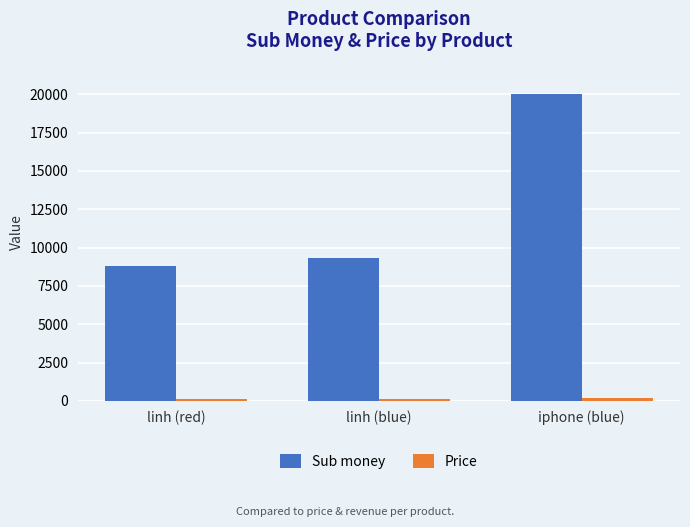

At which category is the sum across all series the highest?

iphone (blue)